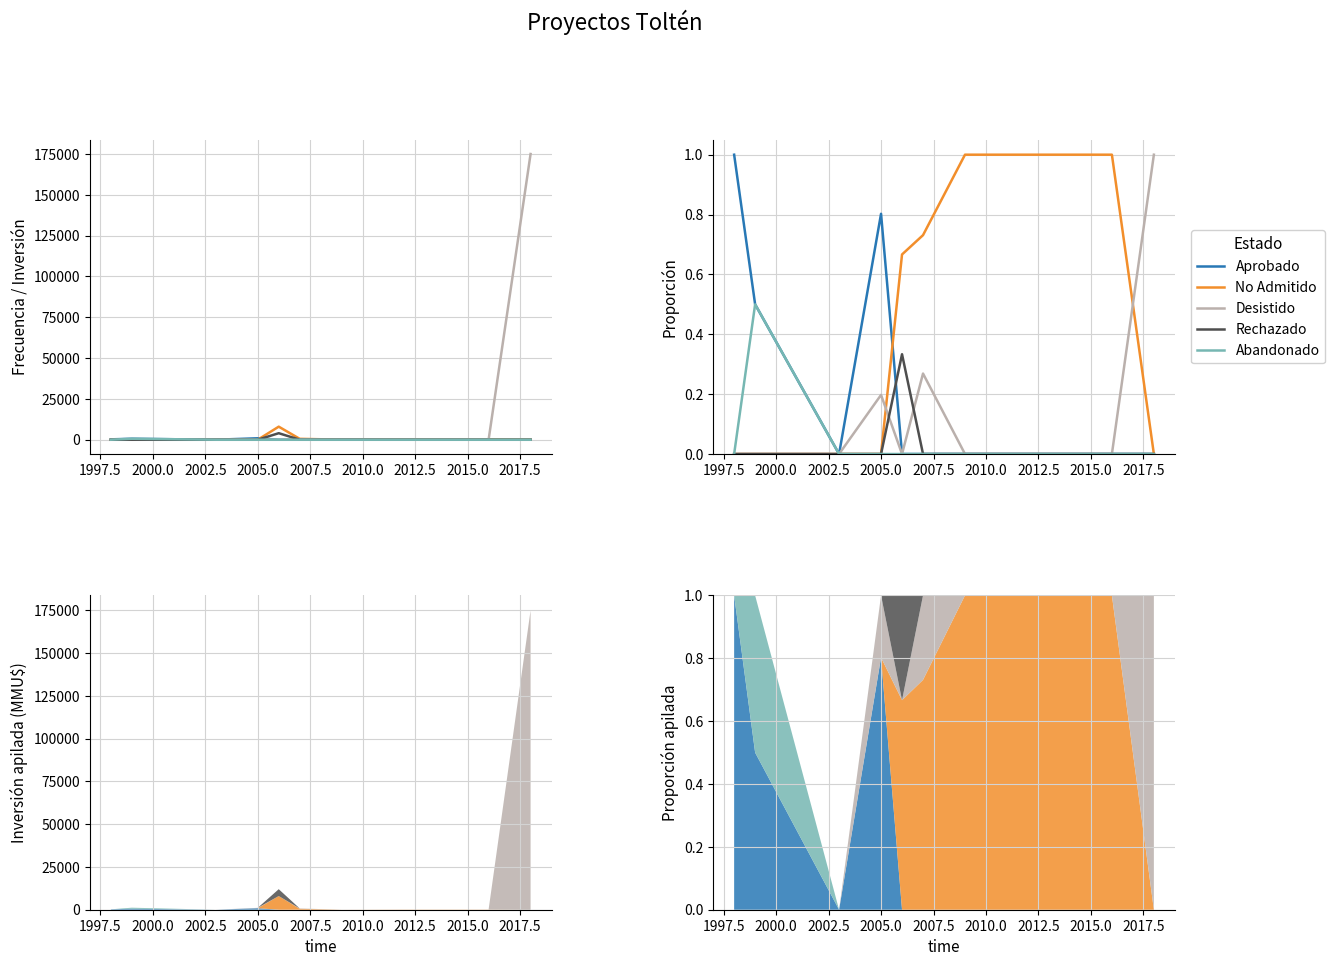

List the series in order of their peak value, highest first.

Aprobado, No Admitido, Desistido, Abandonado, Rechazado